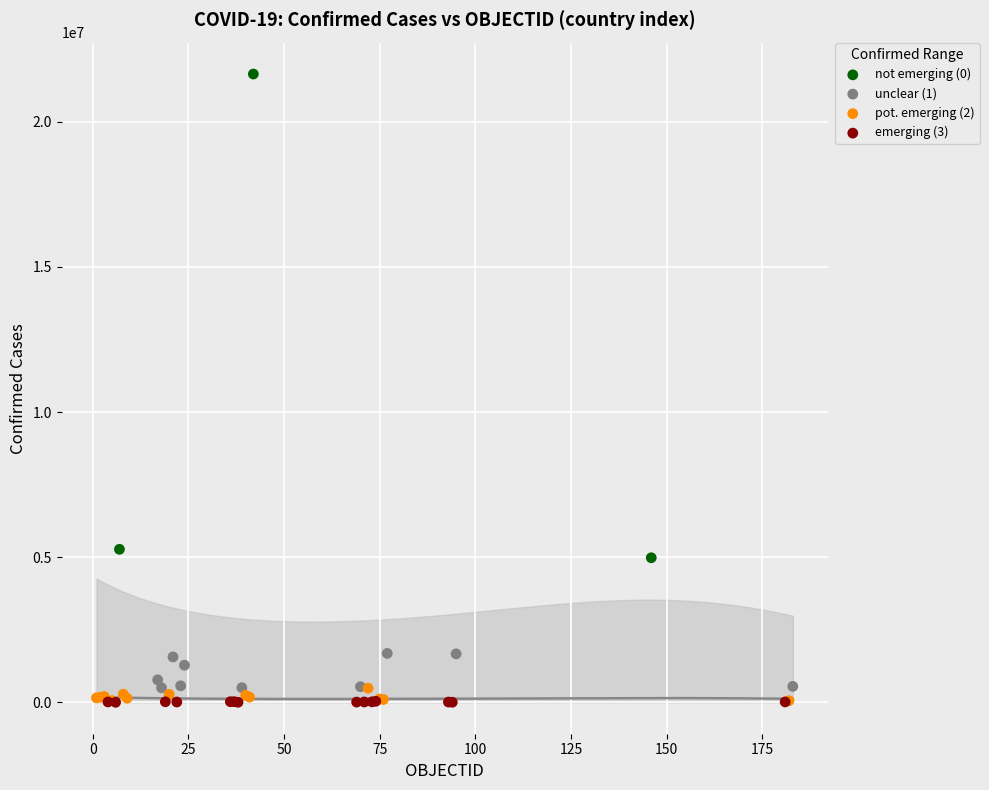

Which series reaches the maximum Y coordinate?

not emerging (0)